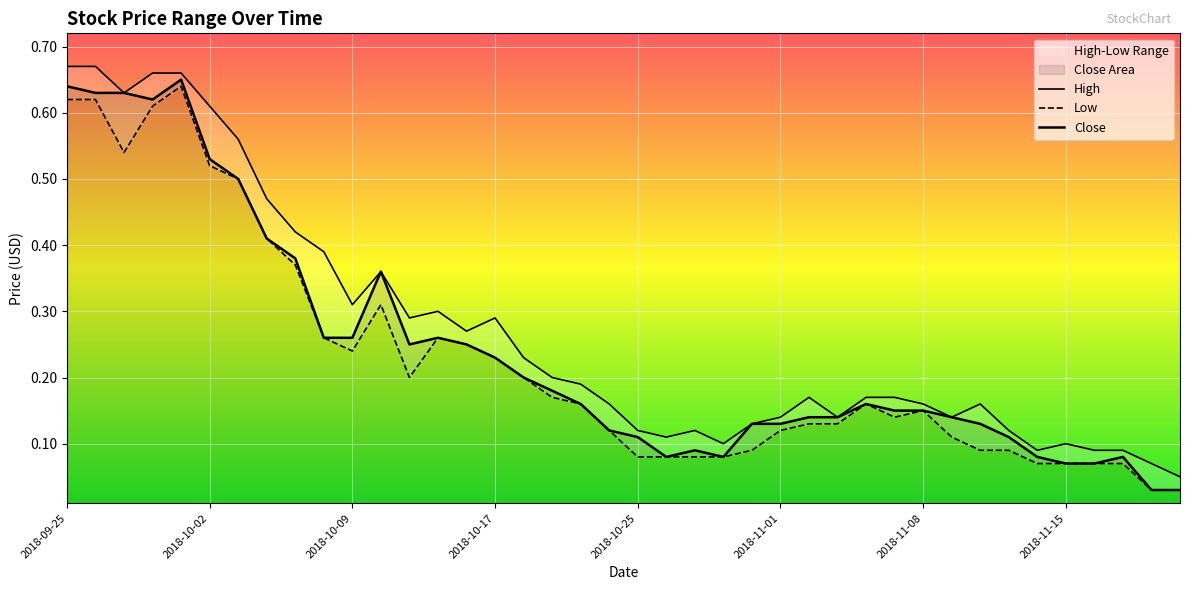

How many interior local valleys does the Close series have?

4